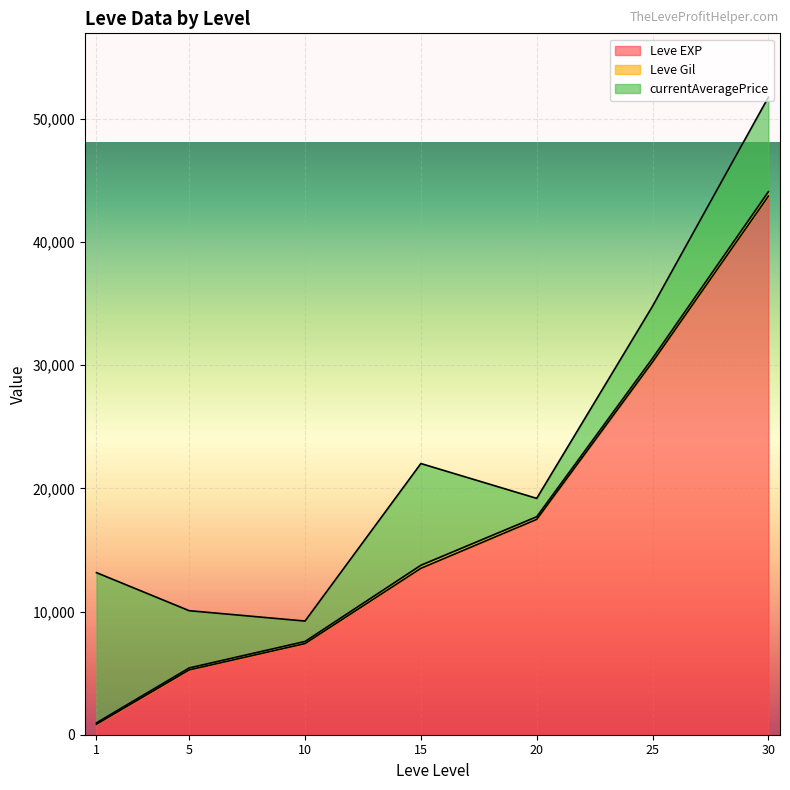

What is the sum of the Leve Gil values at 15 and 25?

788